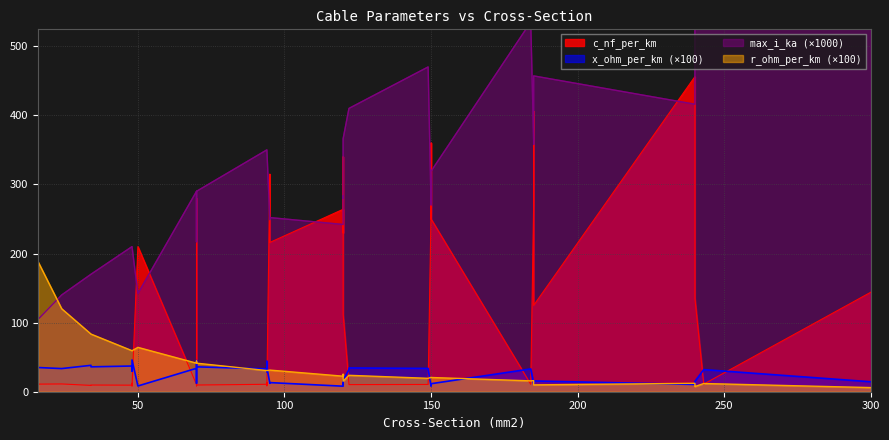

True or false: r_ohm_per_km has more than 0 interior local peaks.

True